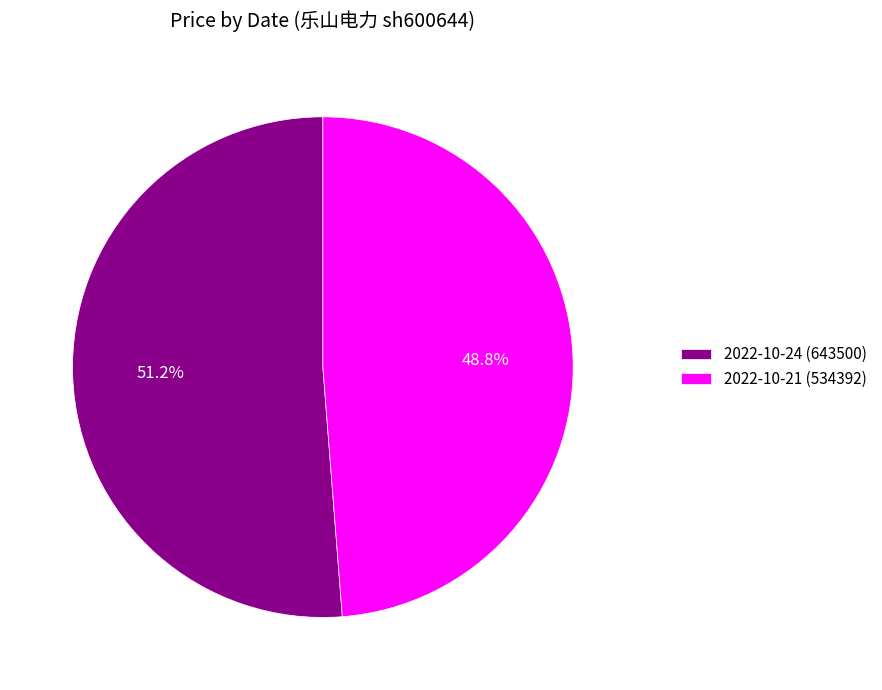

Is there any slice that represents more than half of the pie?

Yes